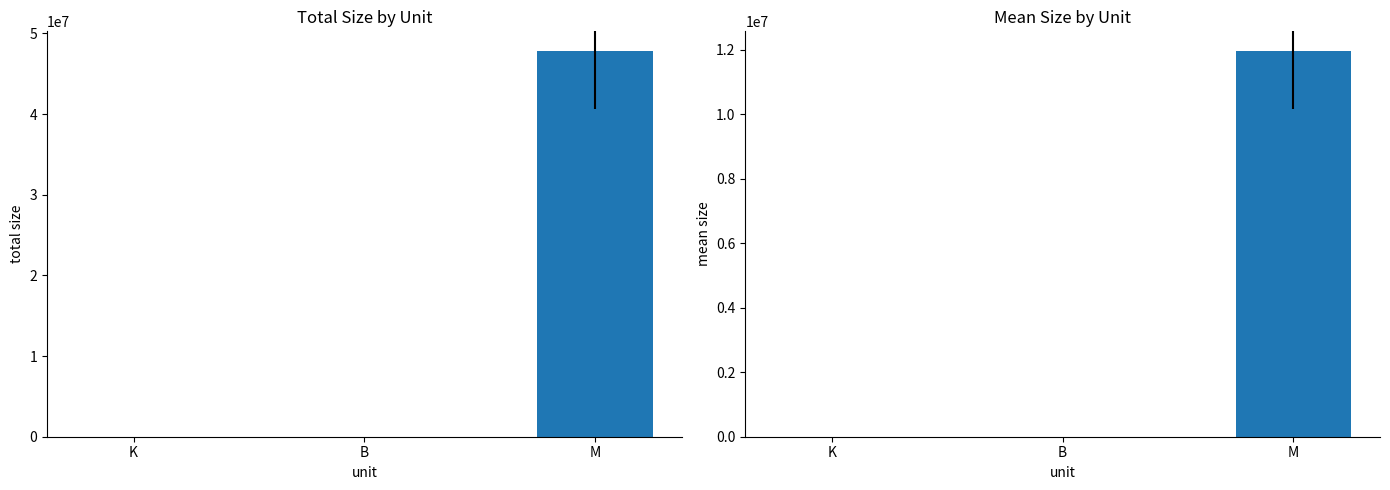

True or false: Mean Size has a value of 130.9 at K.

True